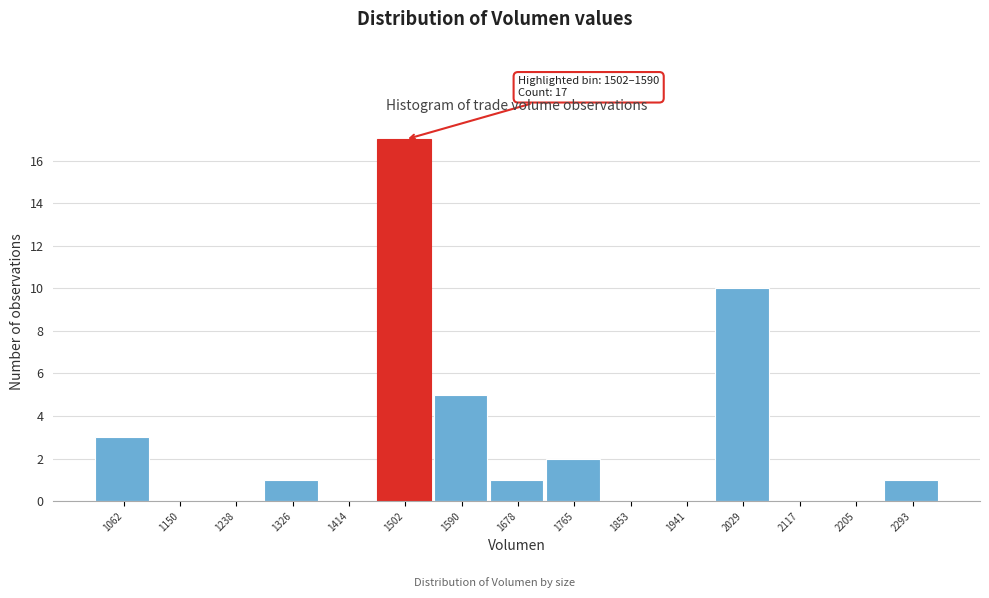

Reading left to right, extract all data points from this chart.

1062=3	1150=0	1238=0	1326=1	1414=0	1502=17	1590=5	1678=1	1765=2	1853=0	1941=0	2029=10	2117=0	2205=0	2293=1